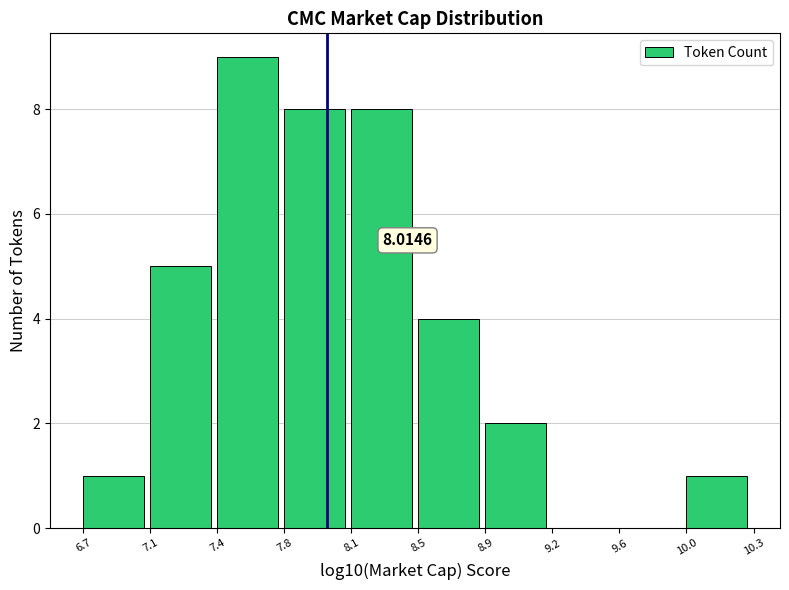

What is the sum of the values at 7.4 and 7.8?

17